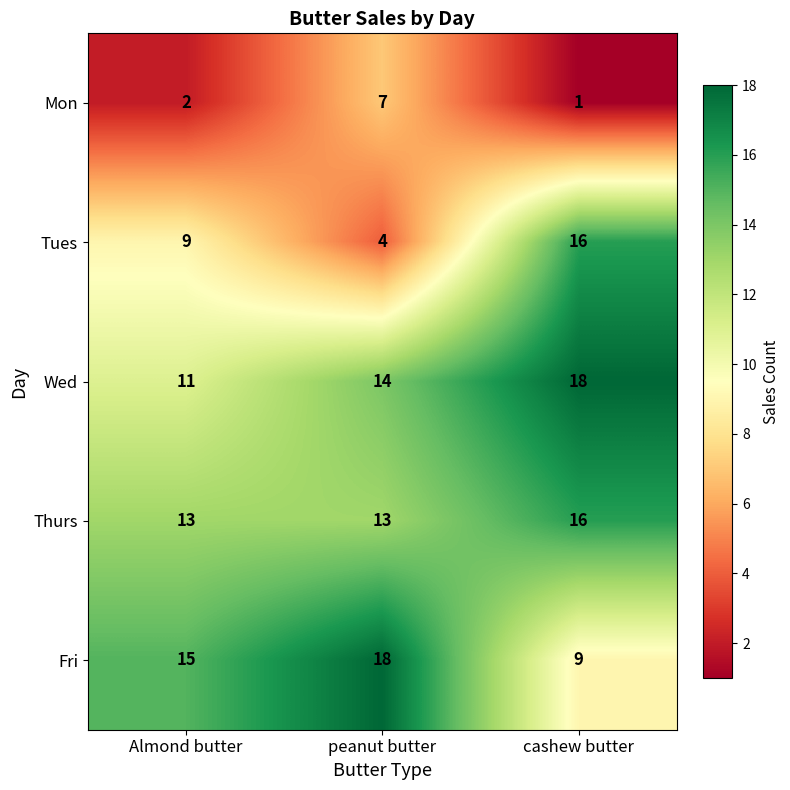

Which category has the lowest value across all series?

cashew butter